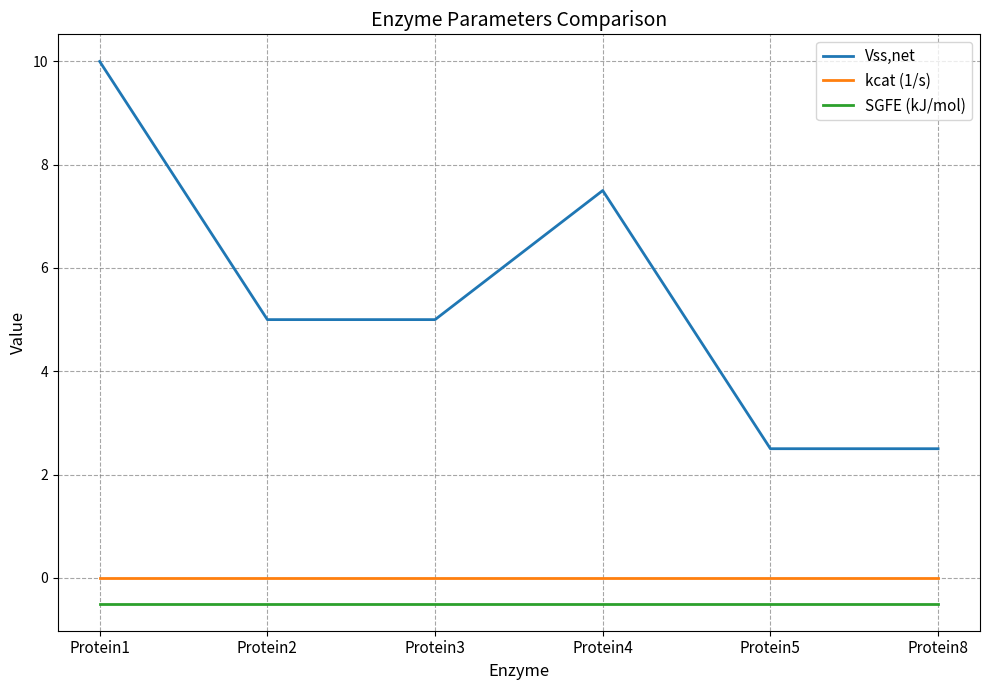

What is the greatest value displayed?

10.0